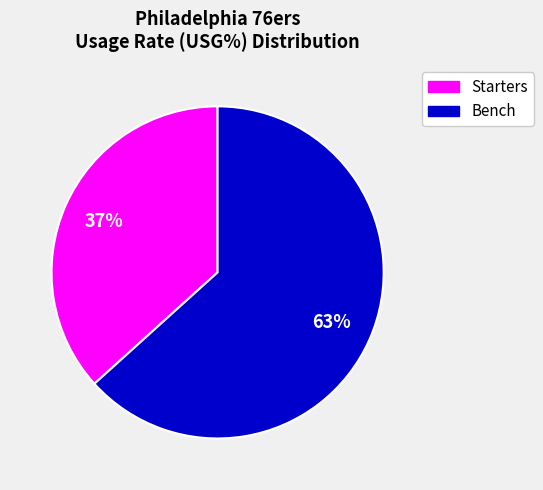

What is the largest slice in the pie chart?

Bench